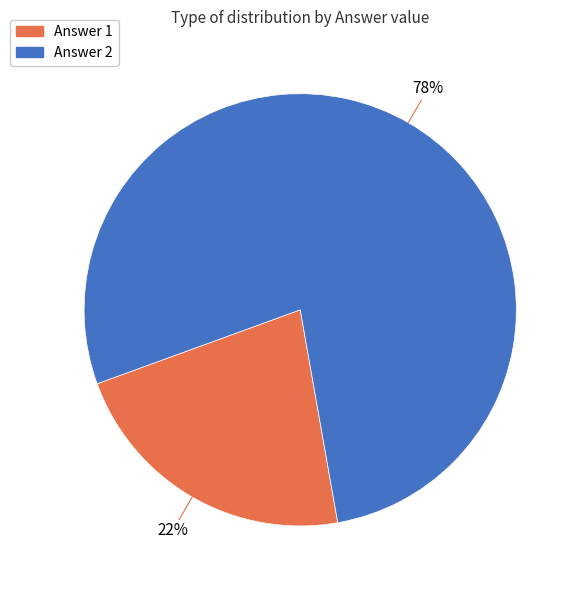

To the nearest percent, what is the difference between the largest and smallest slice percentages?

56%